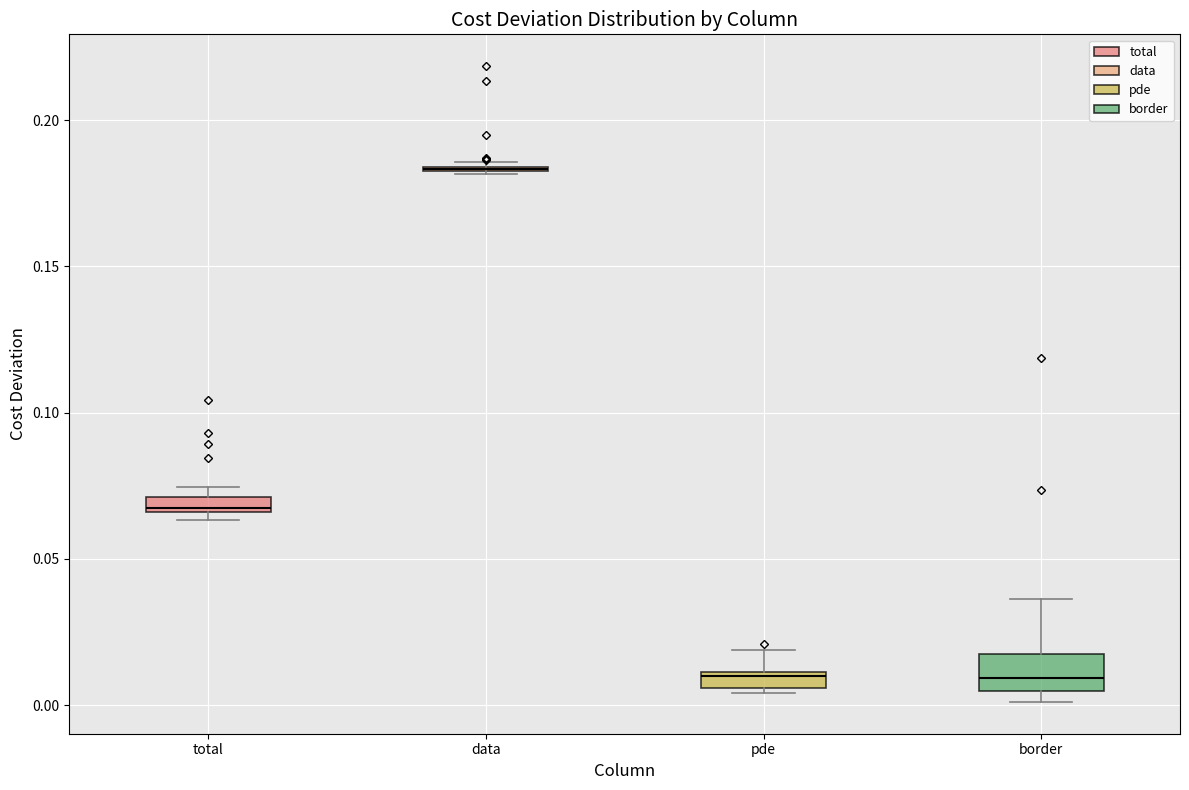

Which box is the tallest, from its lower edge to its upper edge?

border